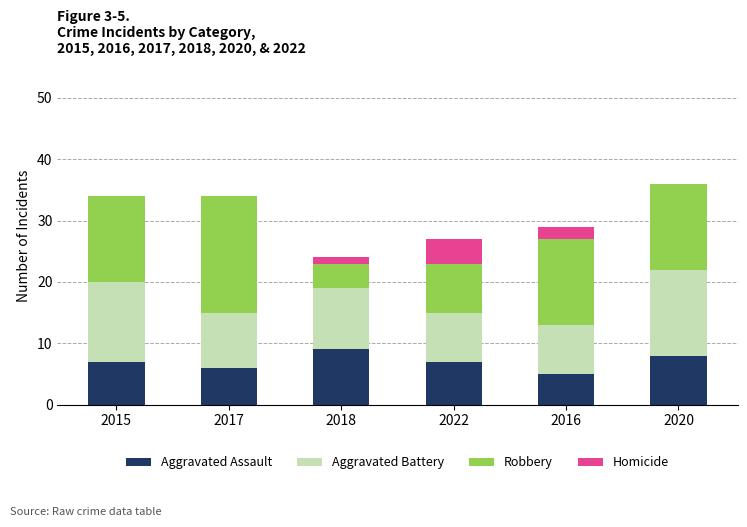

The value of Aggravated Assault at 2016 is 5. True or false?

True